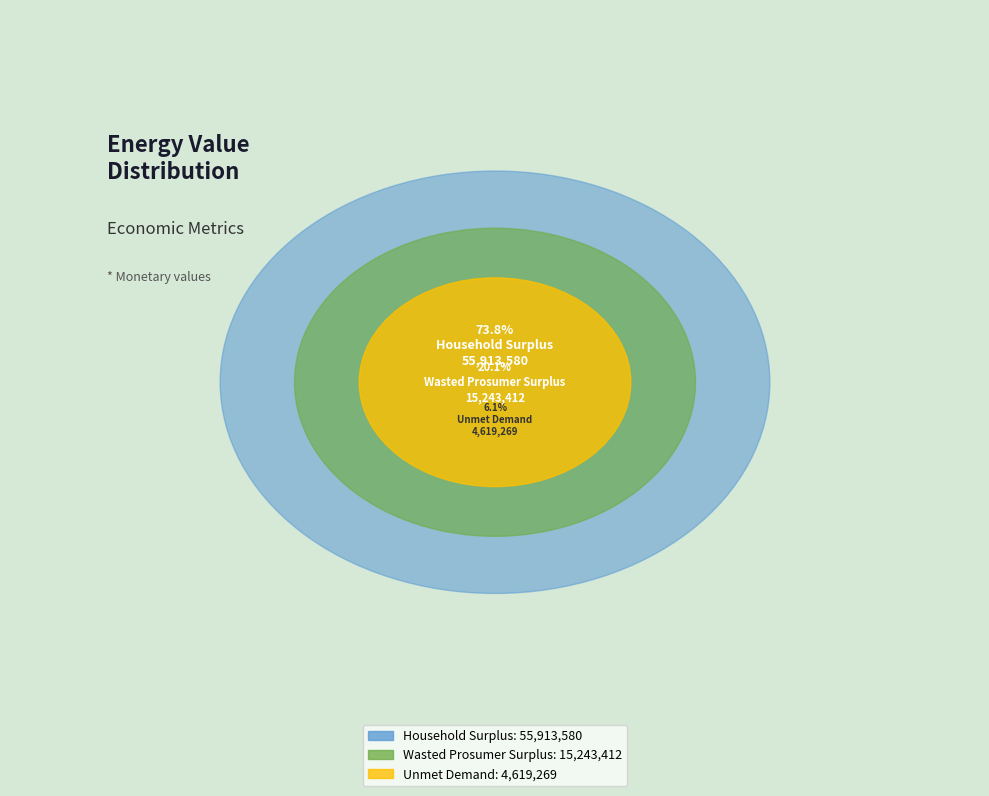

Which category accounts for the majority?

Household Surplus